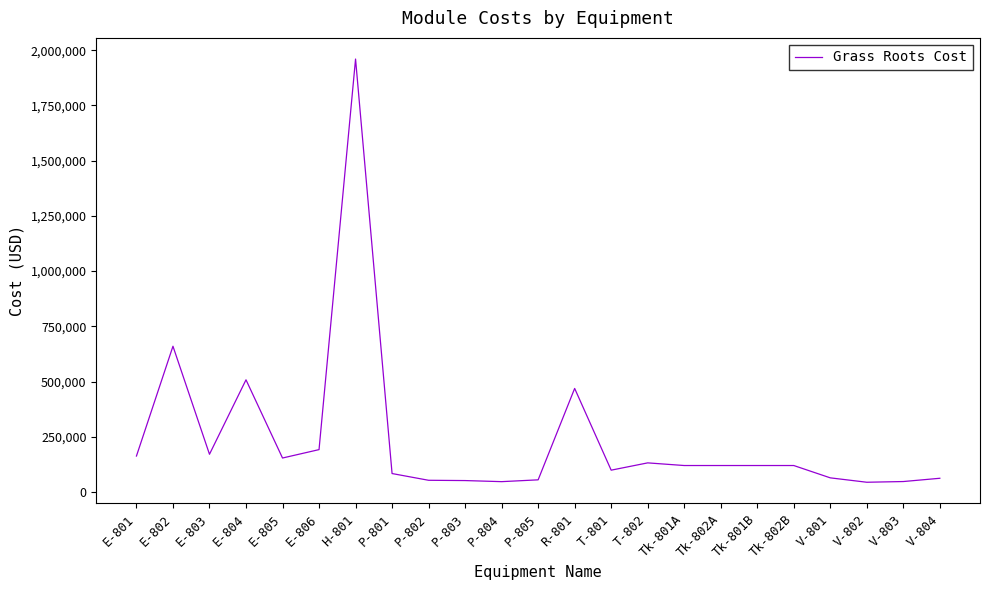

Where is the data nearest to the value 1002150?

E-802